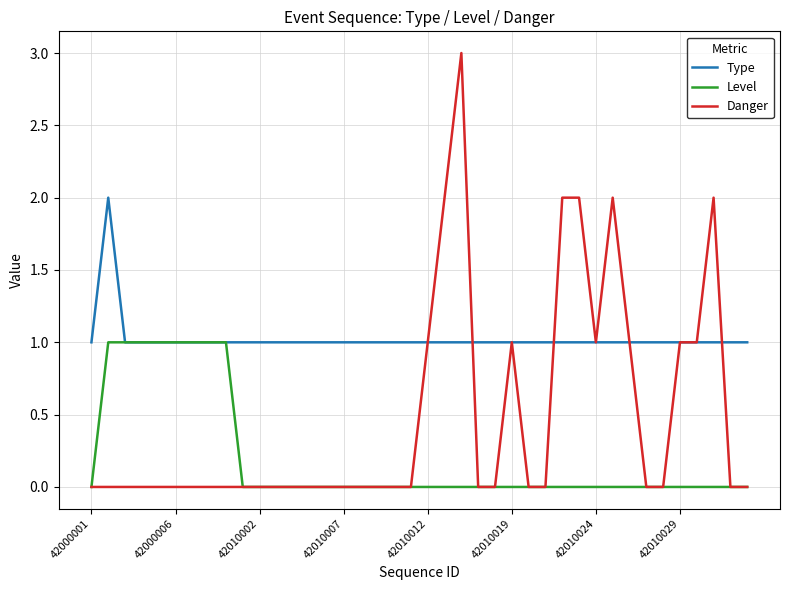

What is the maximum value for Type?

2